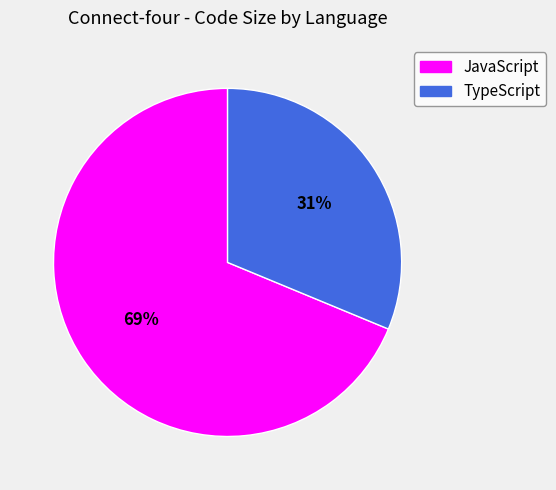

Rank the categories by value from highest to lowest.

JavaScript, TypeScript